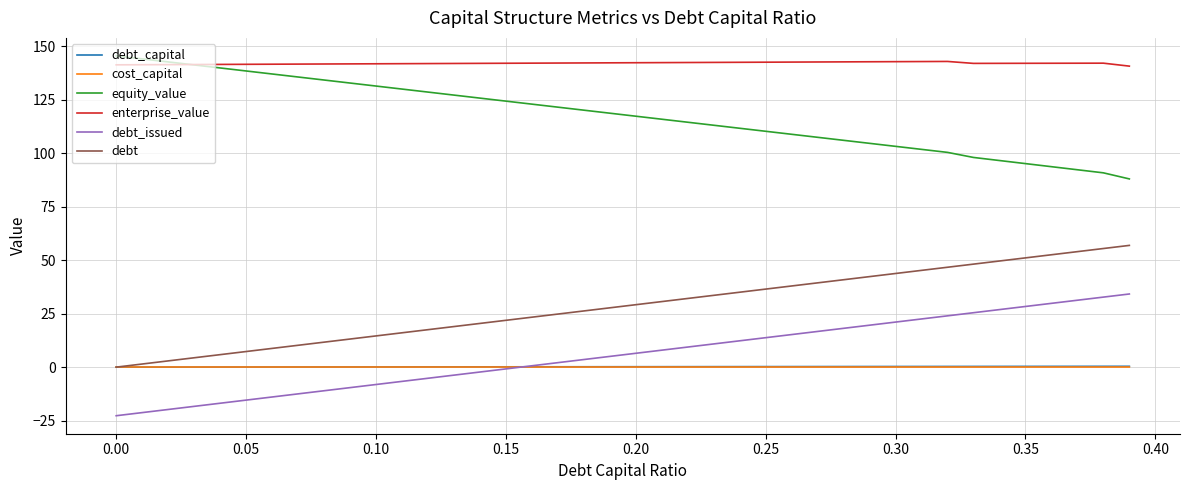

True or false: equity_value and debt_capital cross at least once.

False